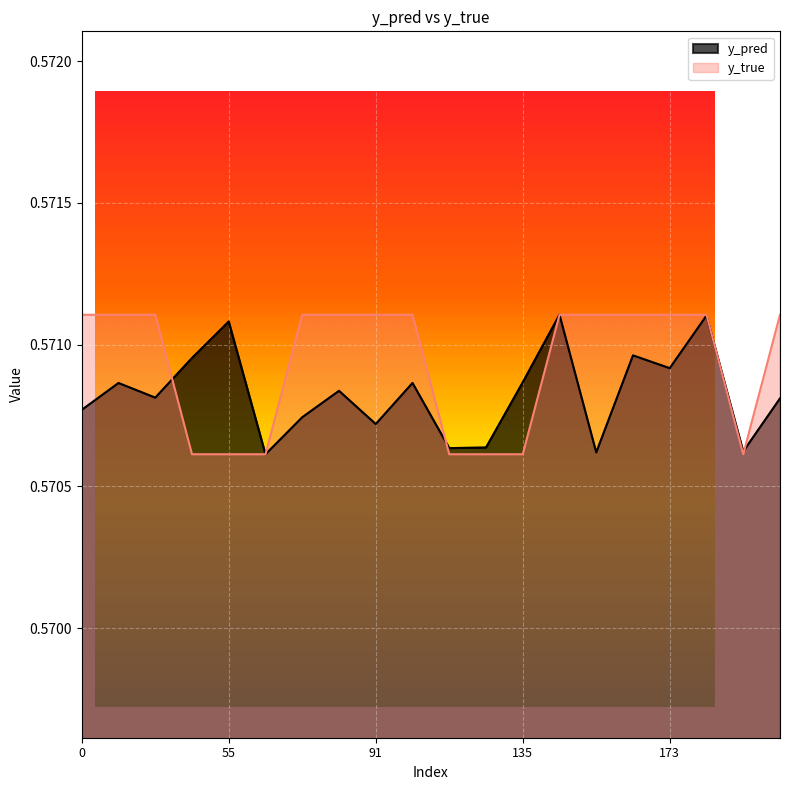

How many lines are shown in the chart?

2